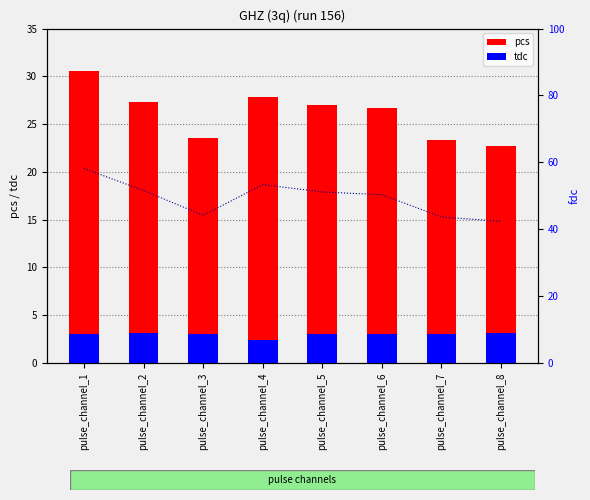

What is the sum of all fdc values?

394.5